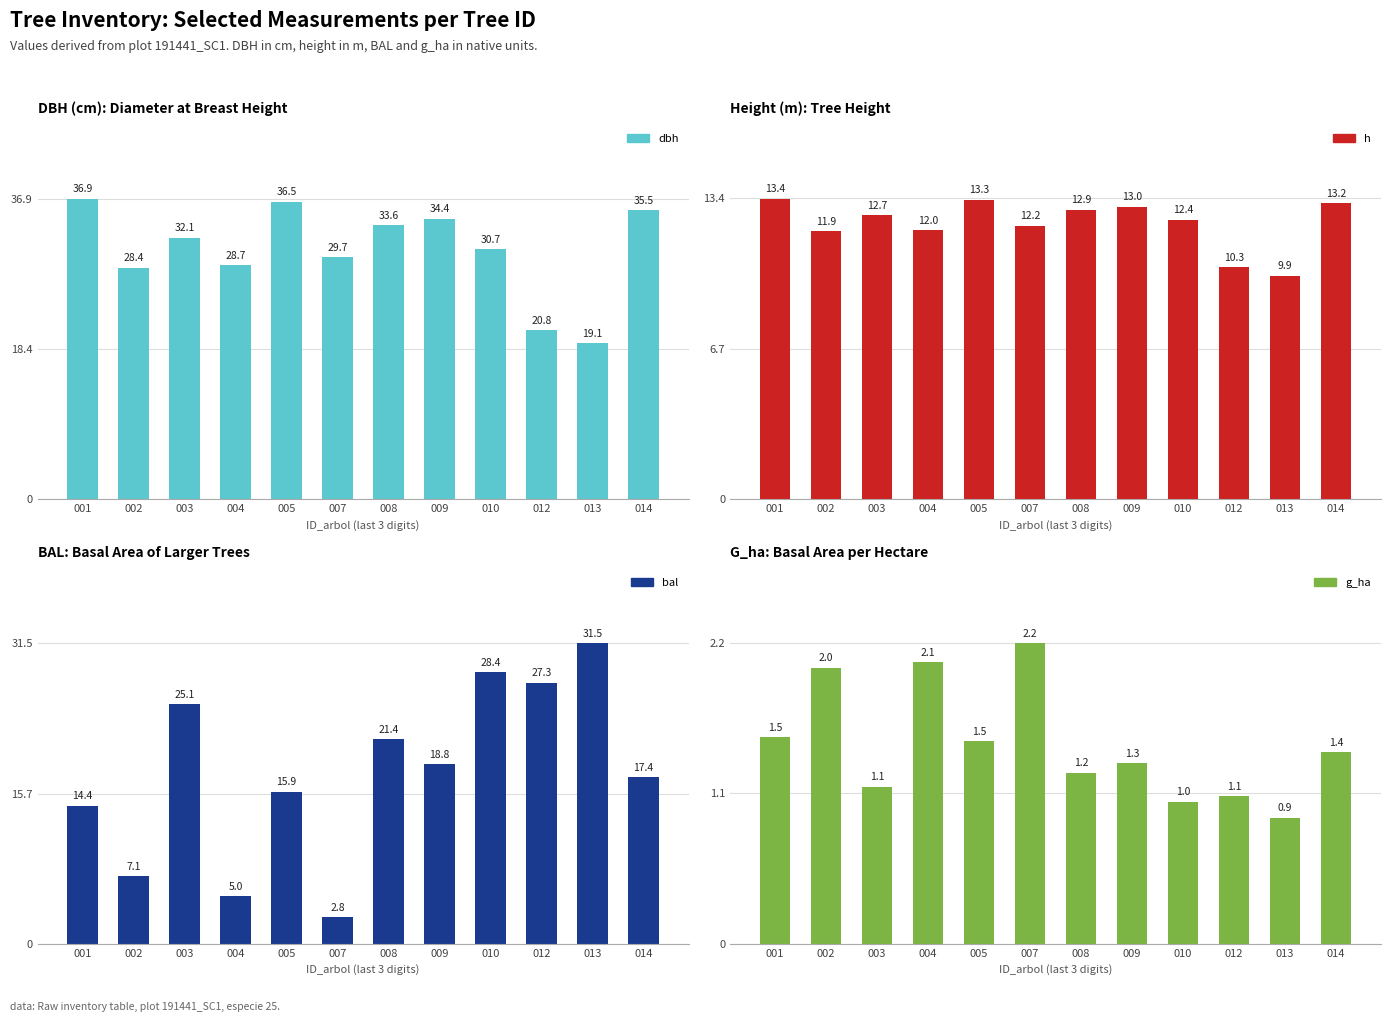

Are the bars horizontal?

No